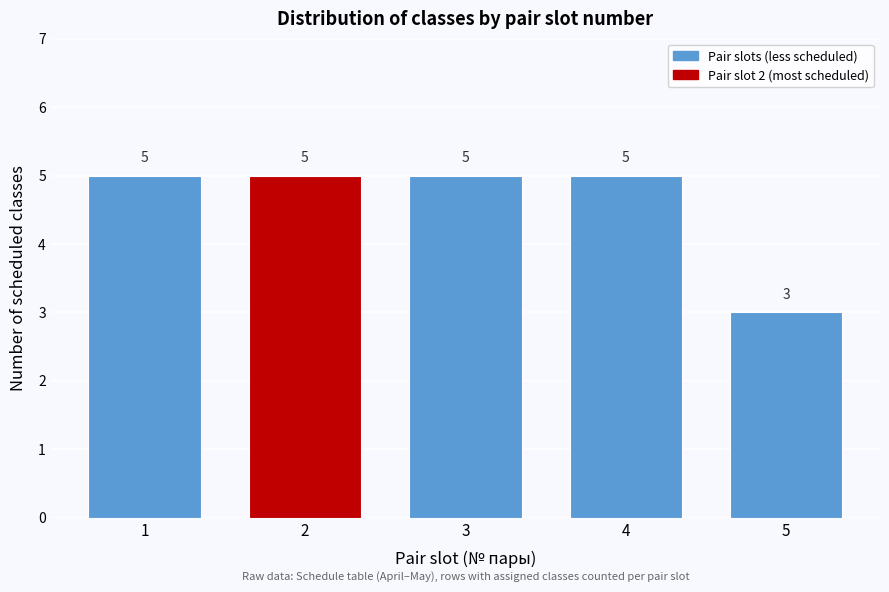

Reading left to right, what are all the values shown in this chart?

5	5	5	5	3